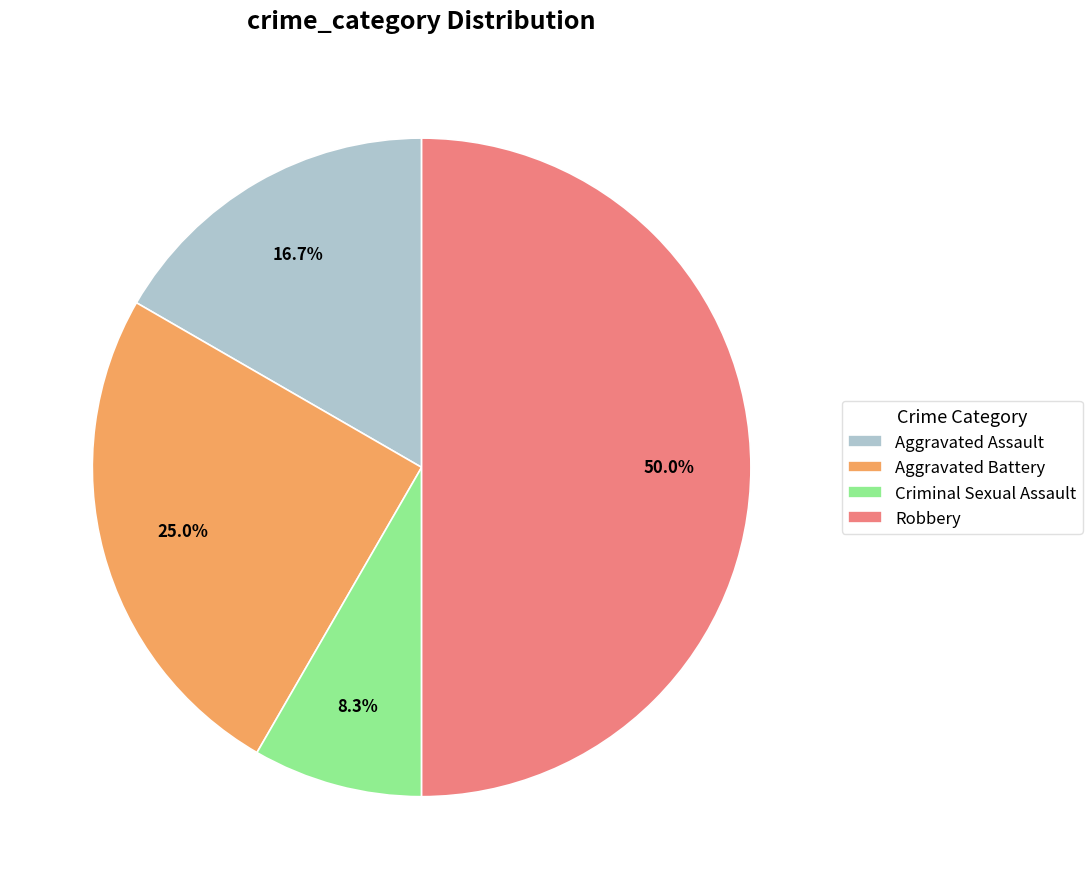

True or false: Aggravated Battery accounts for 31% of the total.

False